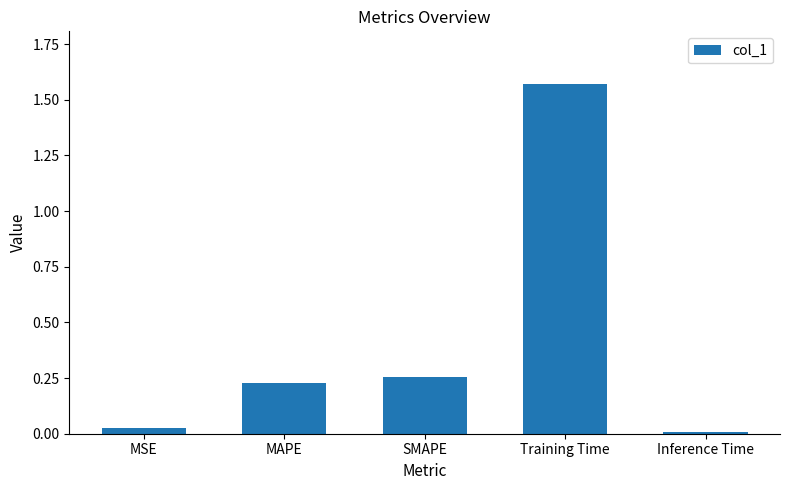

The value at Inference Time is 0.0. True or false?

True